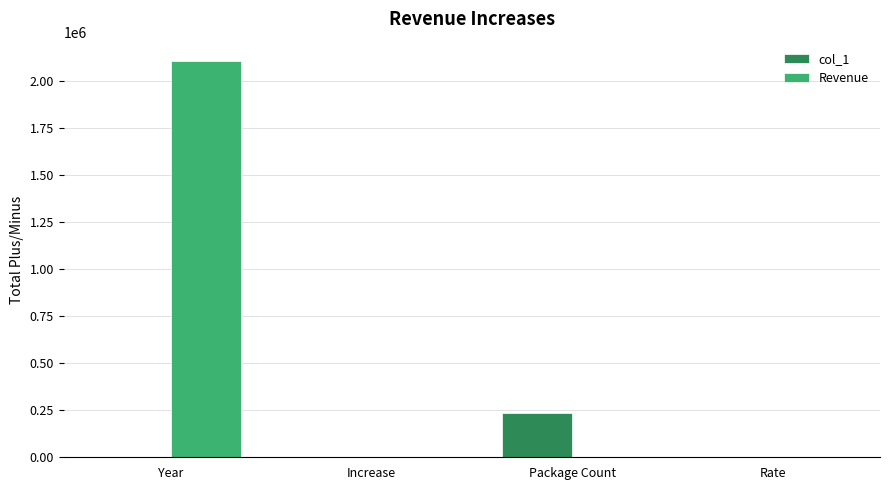

Which series has the largest total across all categories?

Revenue